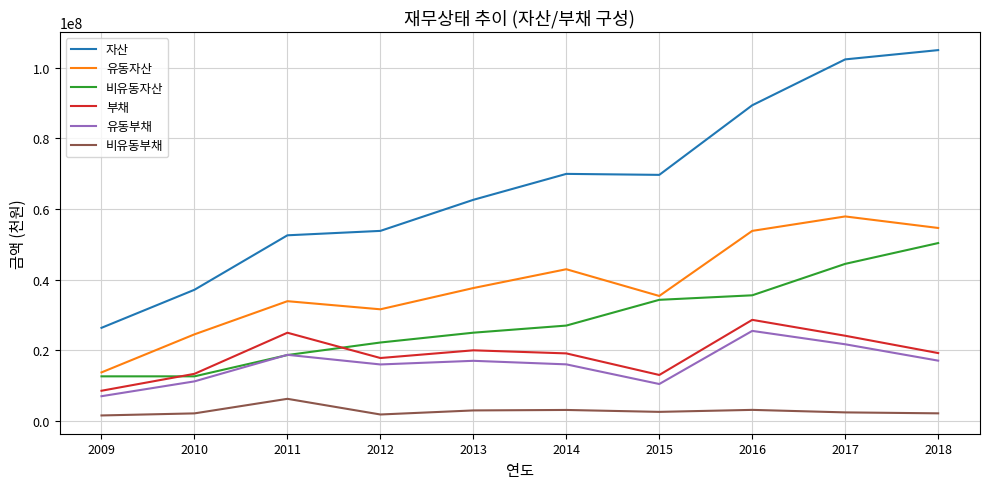

Rank the series by their maximum value, from highest to lowest.

자산, 유동자산, 비유동자산, 부채, 유동부채, 비유동부채